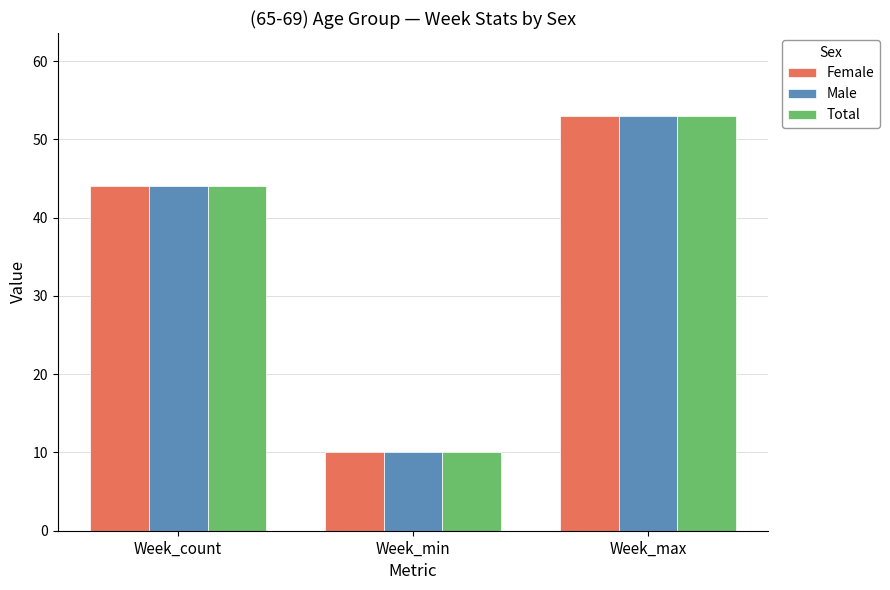

Reading left to right, what are all the values shown in this chart?

Female: Week_count=44	Week_min=10	Week_max=53
Male: Week_count=44	Week_min=10	Week_max=53
Total: Week_count=44	Week_min=10	Week_max=53